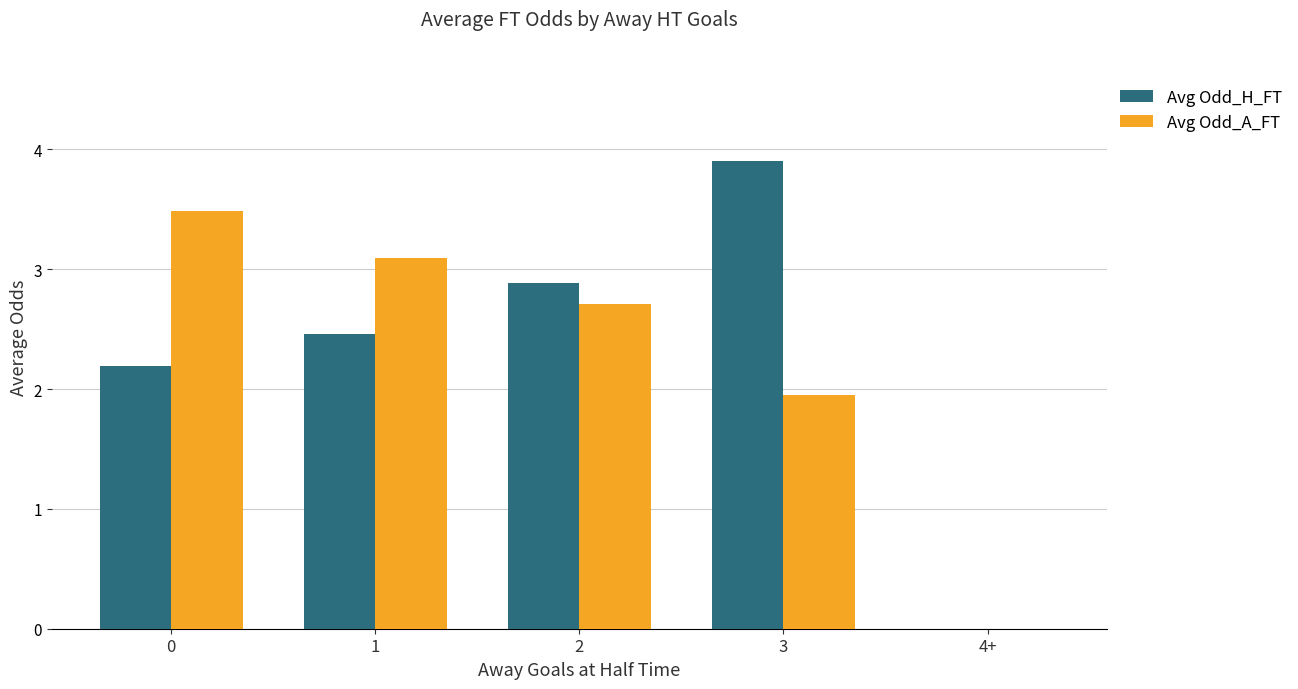

What is the difference between the Avg Odd_H_FT values at 3 and 4+?

3.9